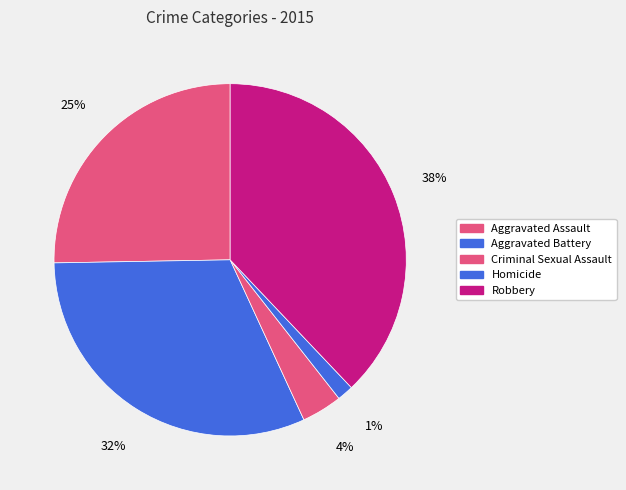

Count the number of slices in the pie.

5